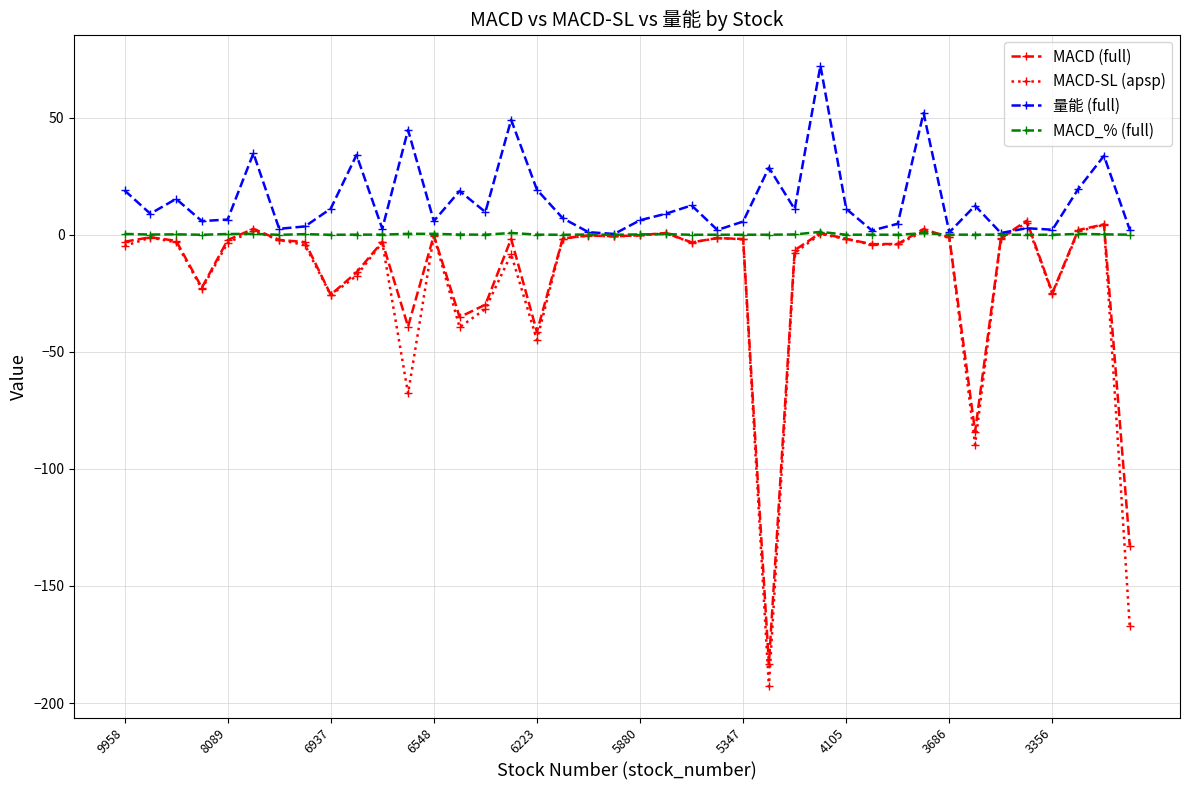

Which series has the largest total across all categories?

量能 (full)